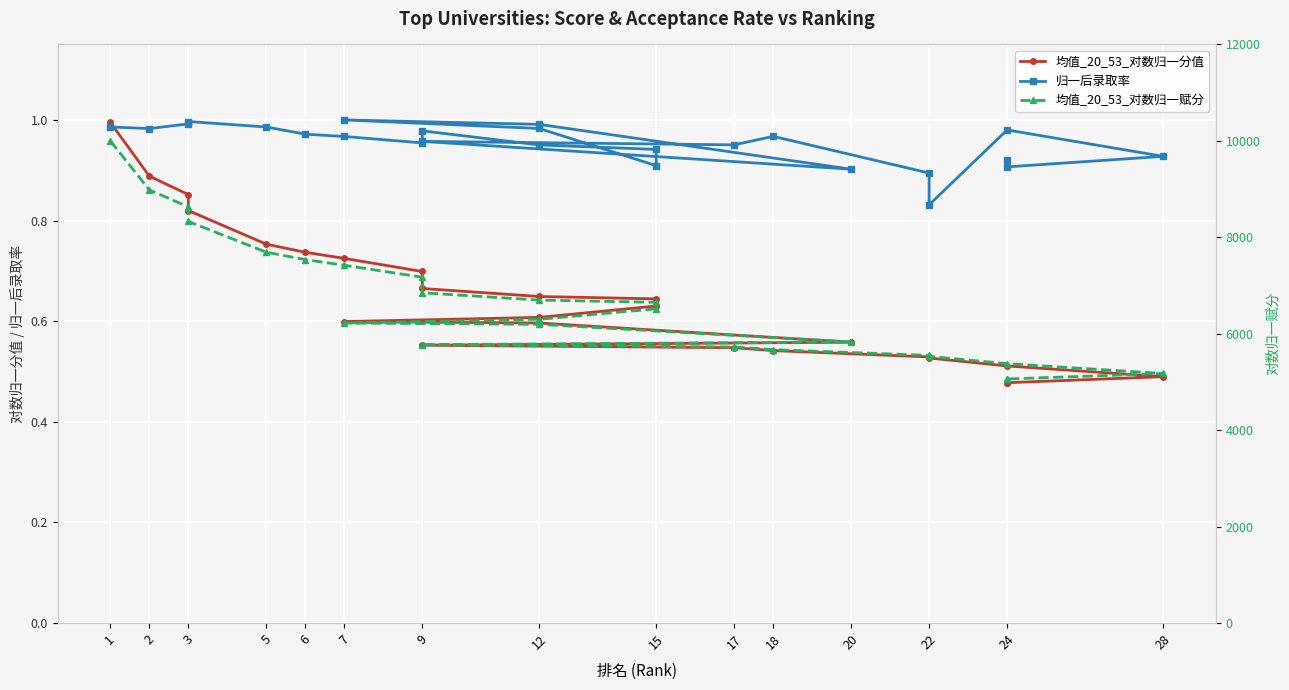

Is it true that 归一后录取率 equals 1.0 at 2?

True